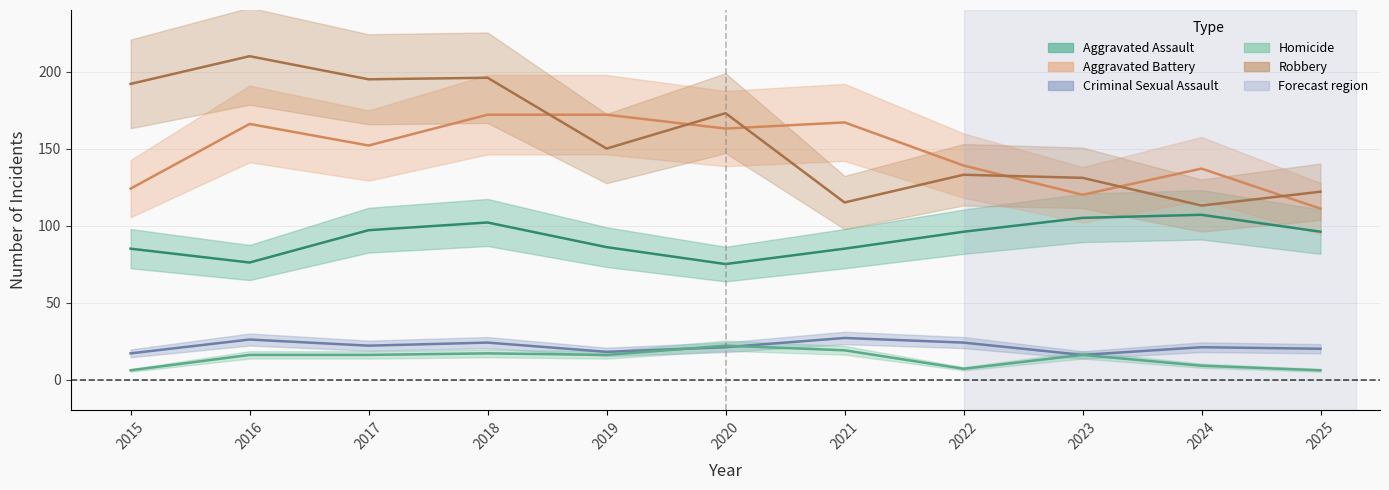

Is this an area chart (filled region under the line)?

No